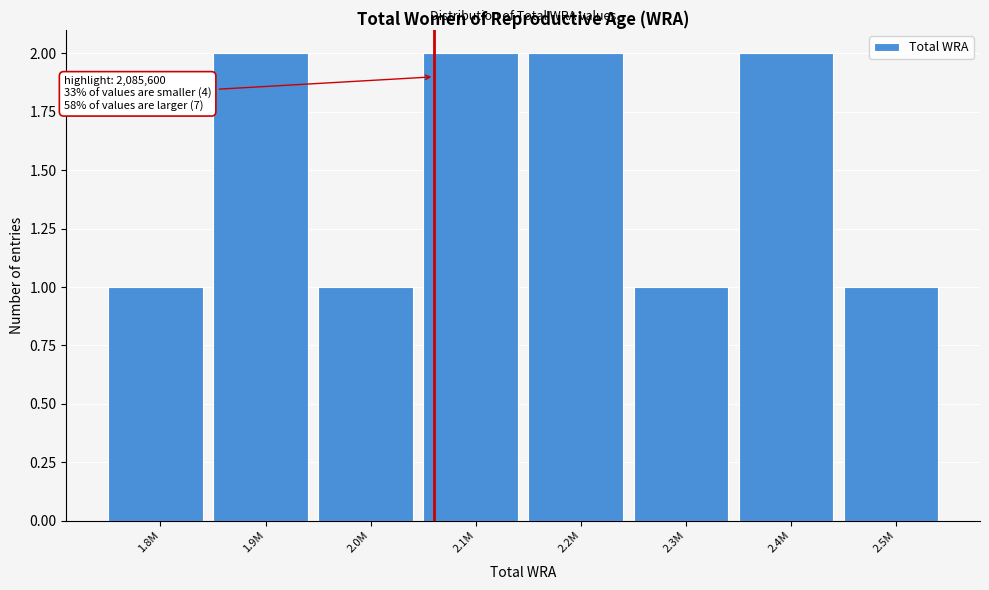

Reading right to left, list all the values displayed in this chart.

2.5M=1	2.4M=2	2.3M=1	2.2M=2	2.1M=2	2.0M=1	1.9M=2	1.8M=1